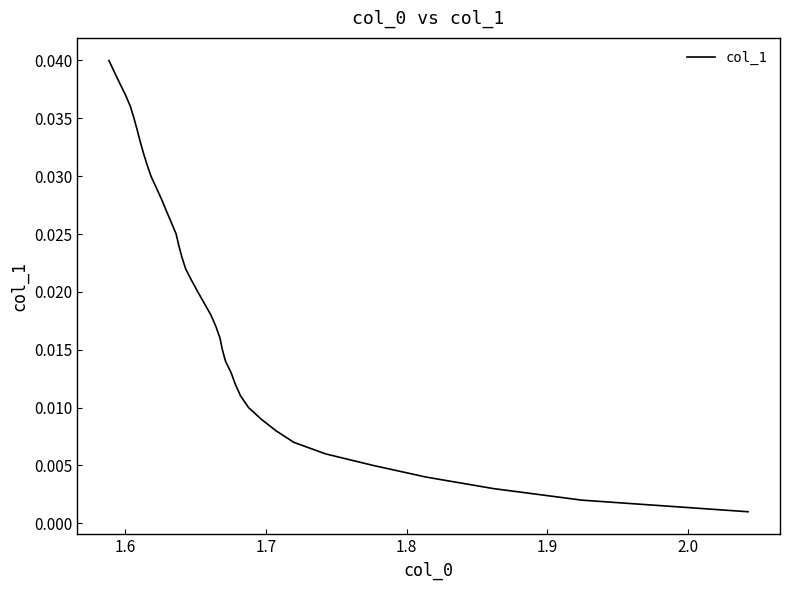

What is the label of the 35th point from the right?

2.0